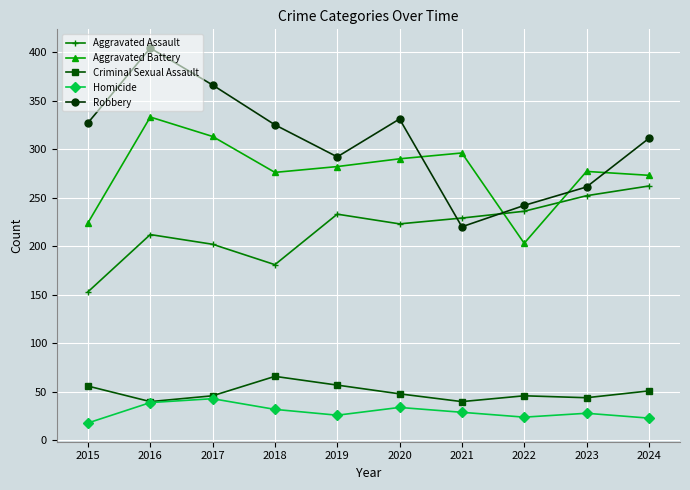

True or false: Aggravated Battery and Criminal Sexual Assault intersect in this chart.

False